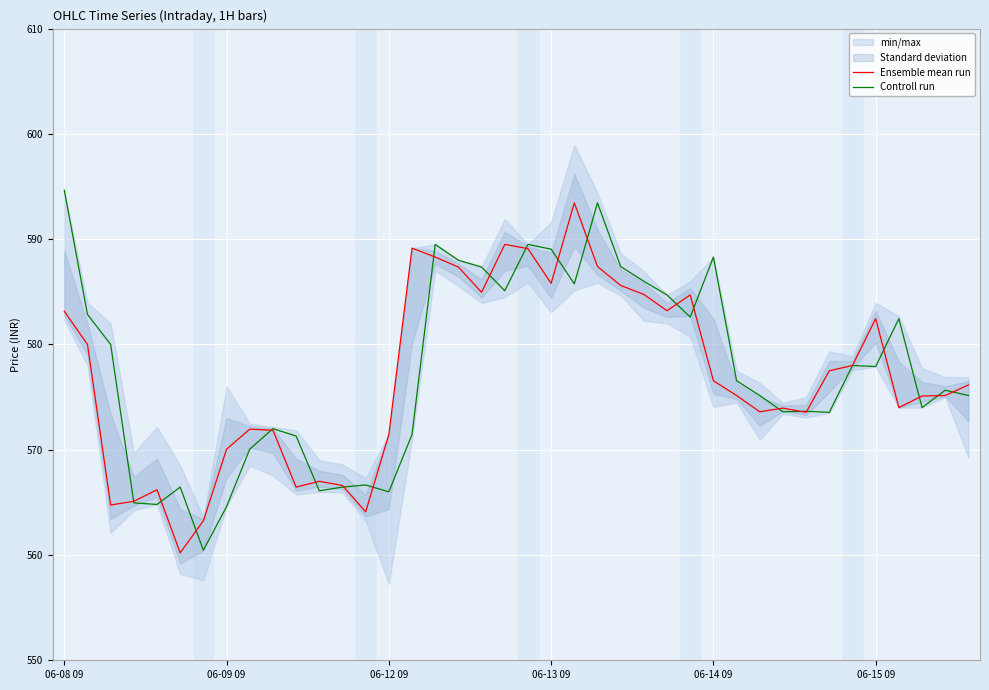

What is the spread (max minus min) of values at 17?

0.6